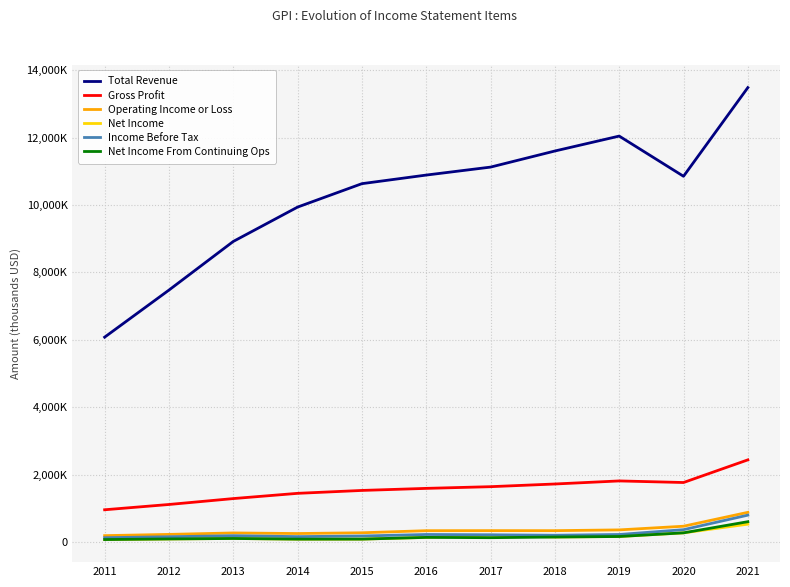

True or false: Net Income From Continuing Ops and Gross Profit intersect in this chart.

False